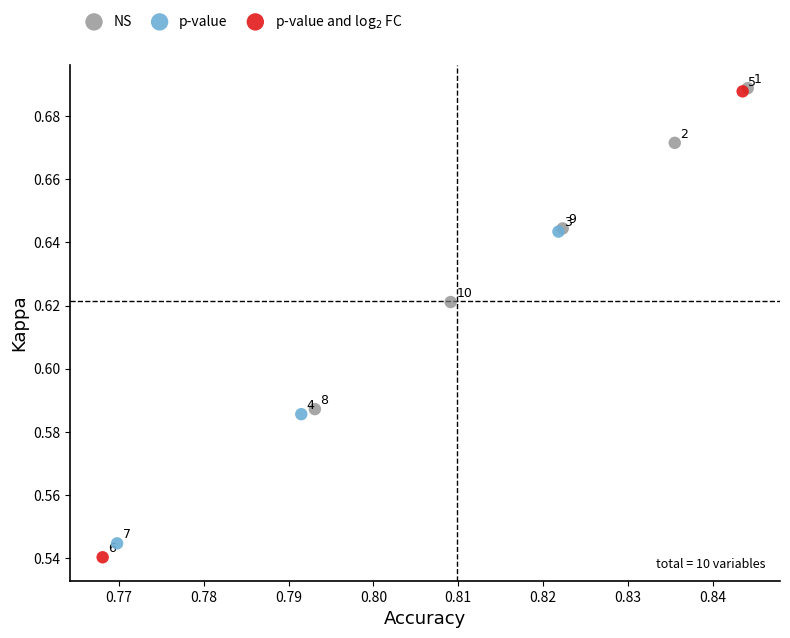

Which series reaches the minimum Y coordinate?

p-value and log$_2$ FC